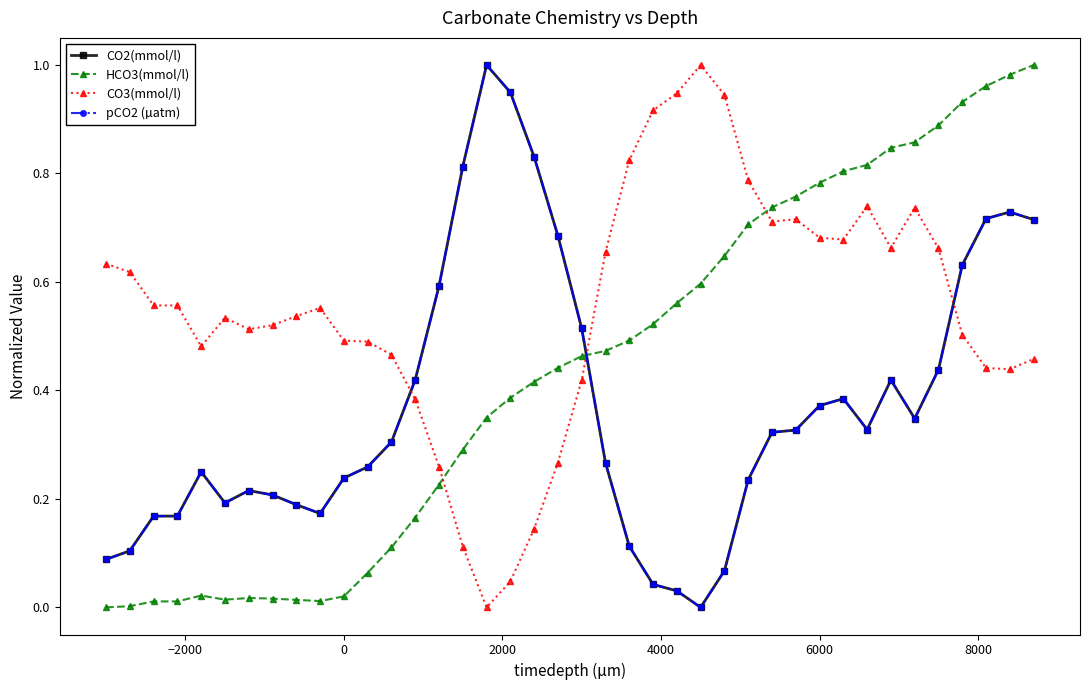

Reading left to right, extract all data points from this chart.

CO2(mmol/l): 0.1	0.1	0.2	0.2	0.2	0.2	0.2	0.2	0.2	0.2	0.2	0.3	0.3	0.4	0.6	0.8	1.0	0.9	0.8	0.7	0.5	0.3	0.1	0.0	0.0	0.0	0.1	0.2	0.3	0.3	0.4	0.4	0.3	0.4	0.3	0.4	0.6	0.7	0.7	0.7
HCO3(mmol/l): 0.0	0.0	0.0	0.0	0.0	0.0	0.0	0.0	0.0	0.0	0.0	0.1	0.1	0.2	0.2	0.3	0.4	0.4	0.4	0.4	0.5	0.5	0.5	0.5	0.6	0.6	0.6	0.7	0.7	0.8	0.8	0.8	0.8	0.8	0.9	0.9	0.9	1.0	1.0	1.0
CO3(mmol/l): 0.6	0.6	0.6	0.6	0.5	0.5	0.5	0.5	0.5	0.6	0.5	0.5	0.5	0.4	0.3	0.1	0.0	0.0	0.1	0.3	0.4	0.7	0.8	0.9	0.9	1.0	0.9	0.8	0.7	0.7	0.7	0.7	0.7	0.7	0.7	0.7	0.5	0.4	0.4	0.5
pCO2 (µatm): 0.1	0.1	0.2	0.2	0.2	0.2	0.2	0.2	0.2	0.2	0.2	0.3	0.3	0.4	0.6	0.8	1.0	0.9	0.8	0.7	0.5	0.3	0.1	0.0	0.0	0.0	0.1	0.2	0.3	0.3	0.4	0.4	0.3	0.4	0.3	0.4	0.6	0.7	0.7	0.7